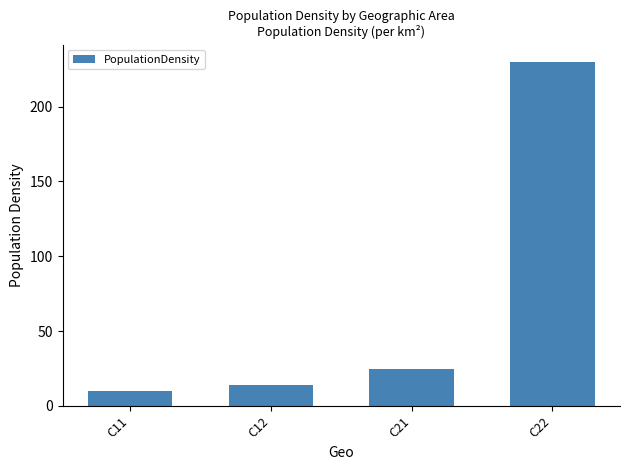

Reading right to left, transcribe all the data shown in this chart.

230.0	25.0	14.0	10.1